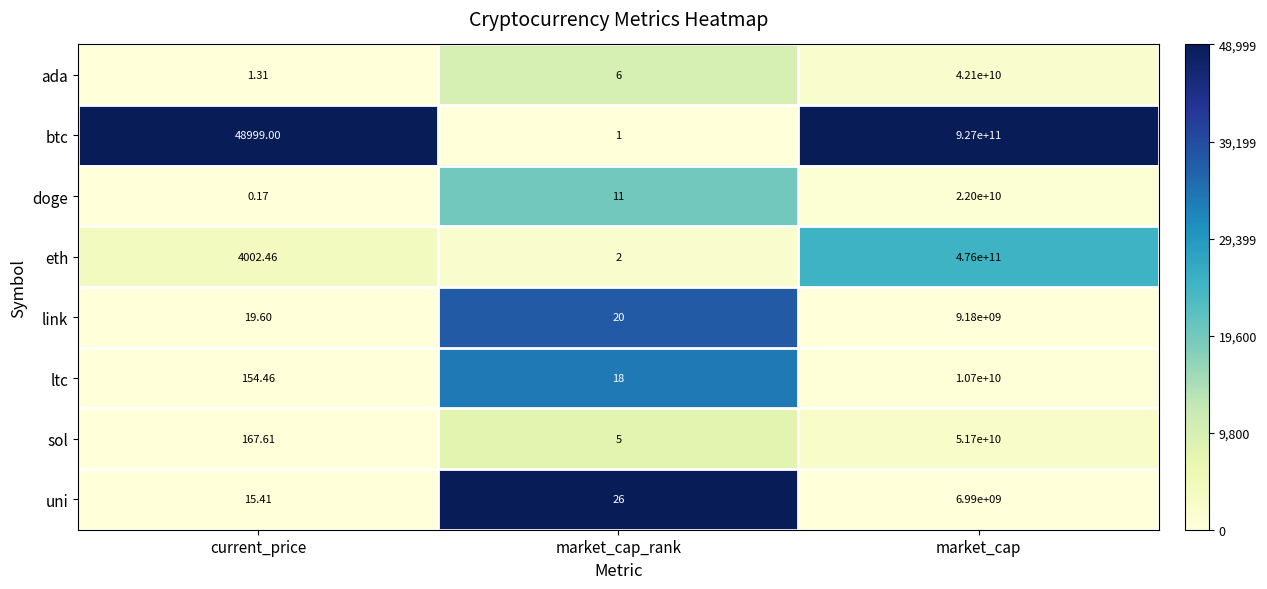

Which series has the widest spread of values?

btc